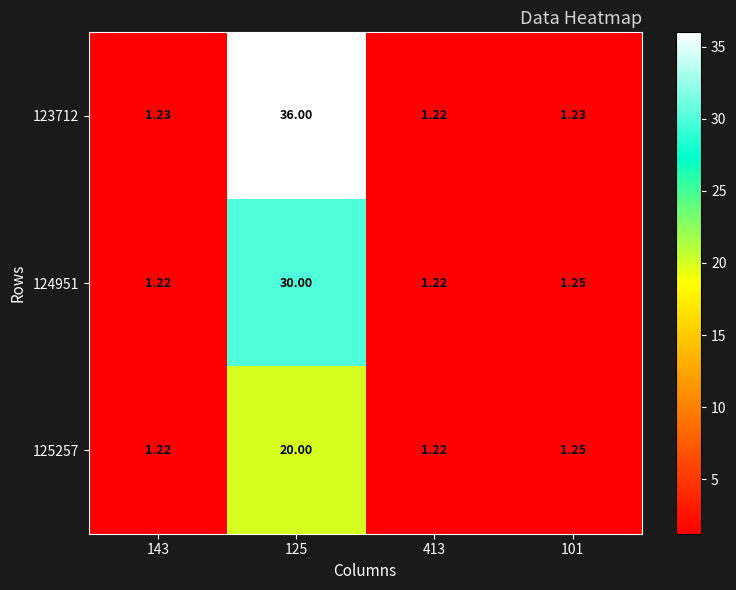

Is the value of 125257 at 125 greater than the value of 124951 at 413?

Yes